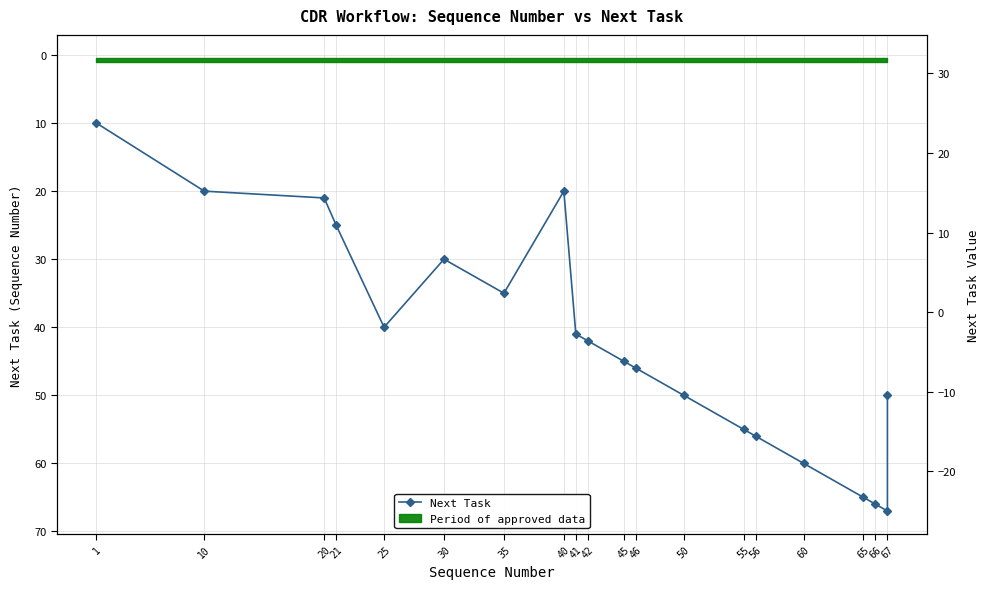

What is the greatest value displayed?

67